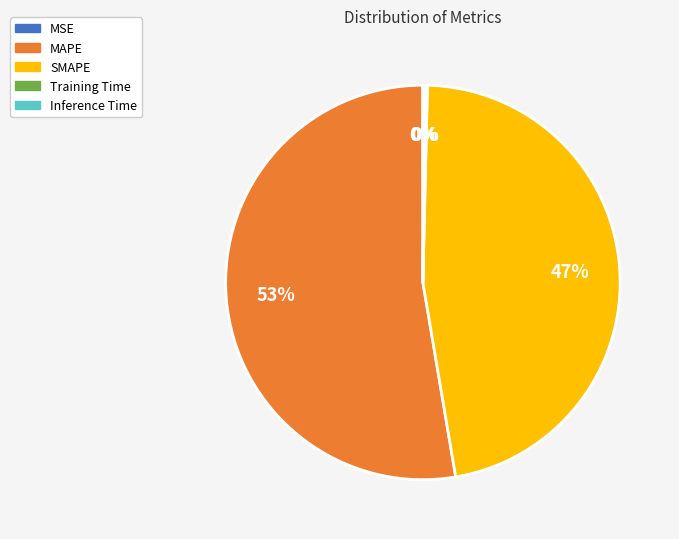

Which category has the biggest portion of the pie?

MAPE